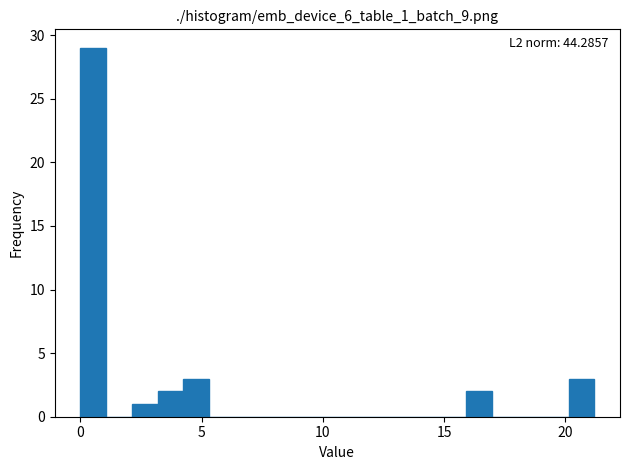

Around what value on the x-axis is the tallest bar? Give the approximate position of its centre, as read against the axis.

0.5